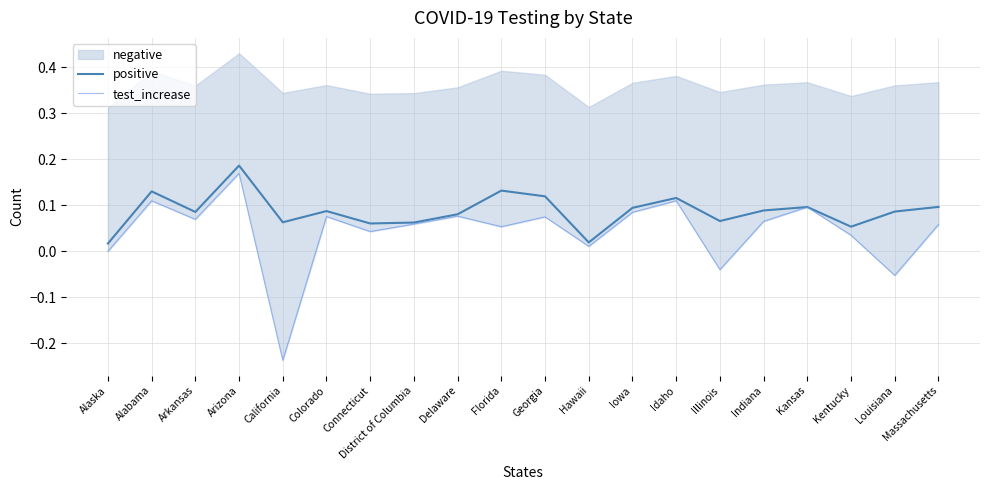

Where is test_increase nearest to the value 0?

Alaska